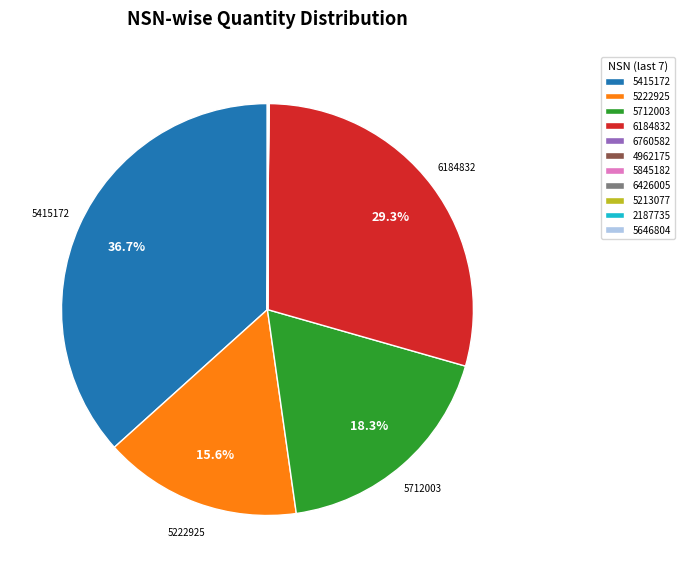

How much of the chart is everything except 5712003?

81.7%